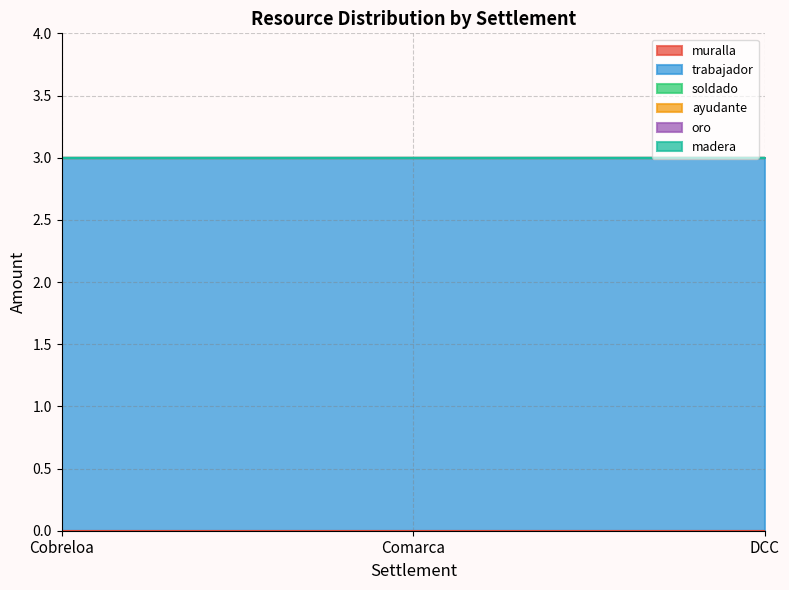

Is the value of muralla at Comarca greater than the value of oro at Cobreloa?

No